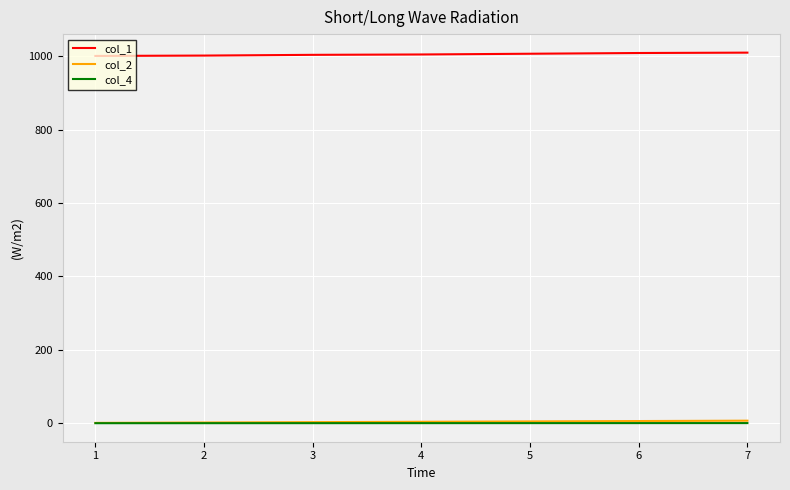

What is the greatest value displayed?

1010.0